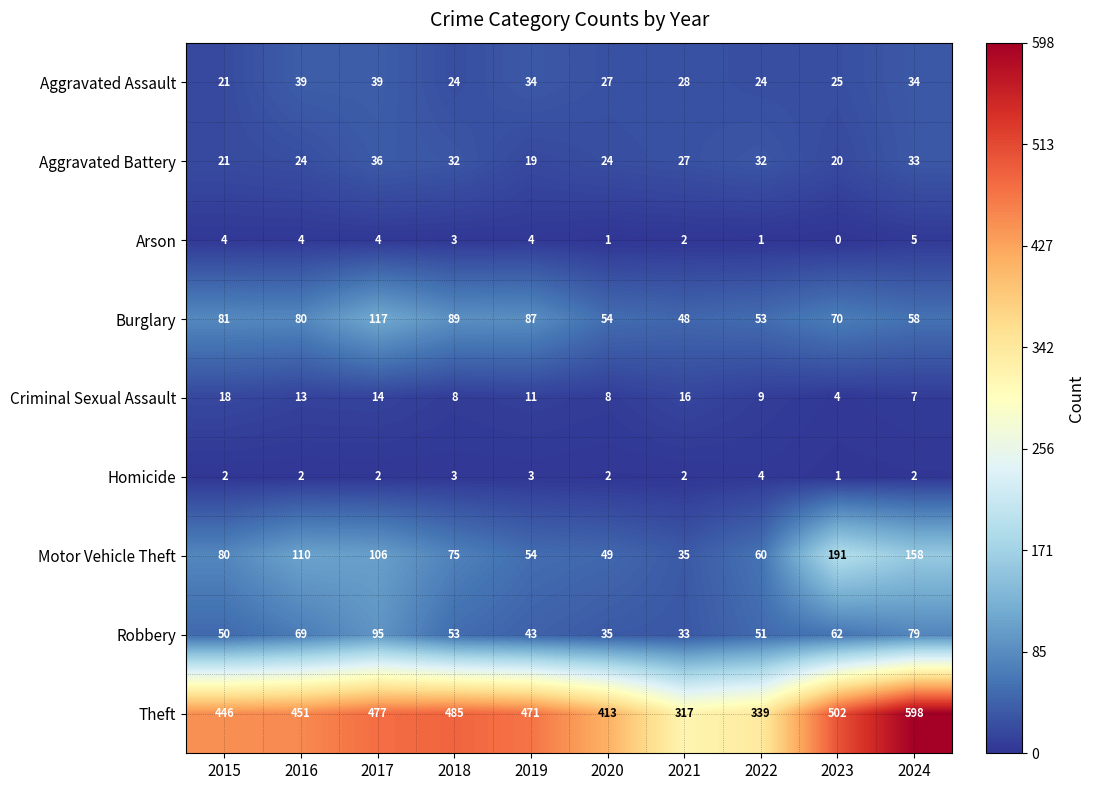

What is the difference between the highest and lowest values at 2015?

444